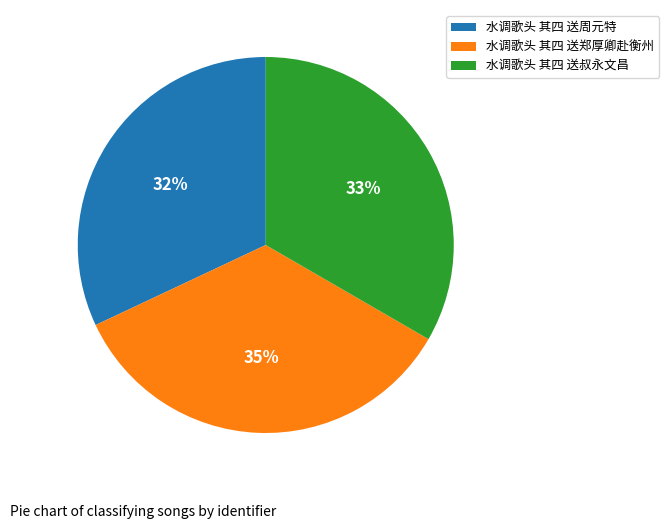

How many segments does this pie chart have?

3